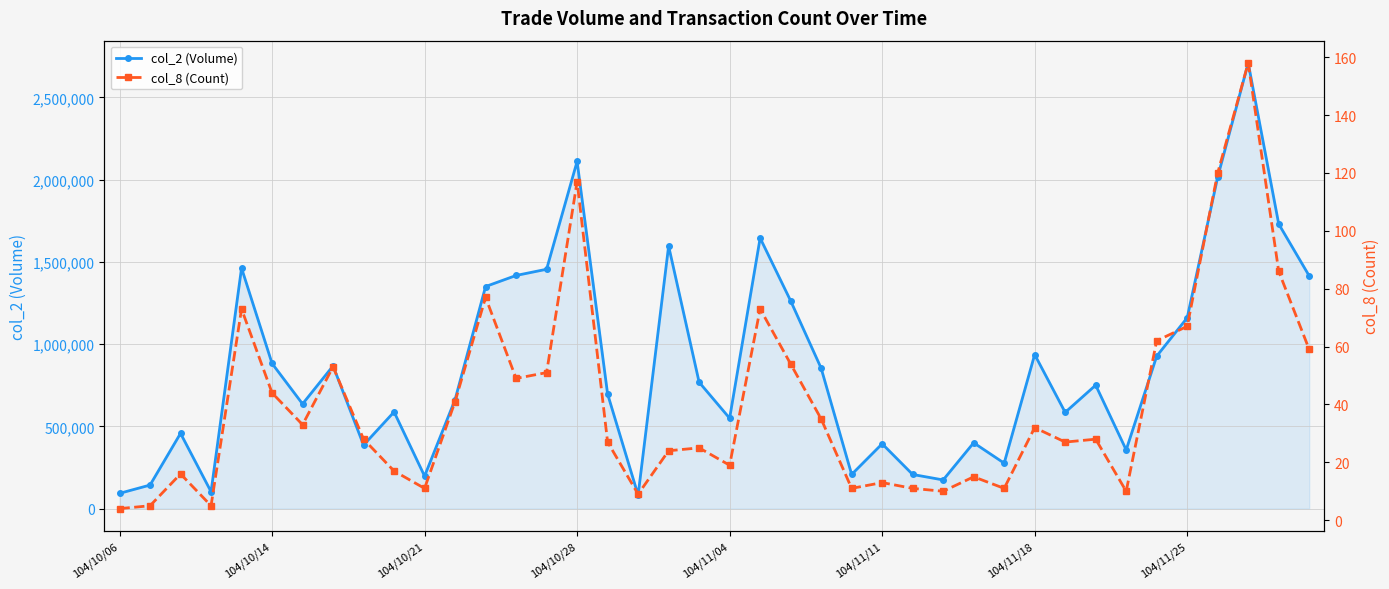

What is the value of the col_2 (Volume) point at the 1st from the left?

92960